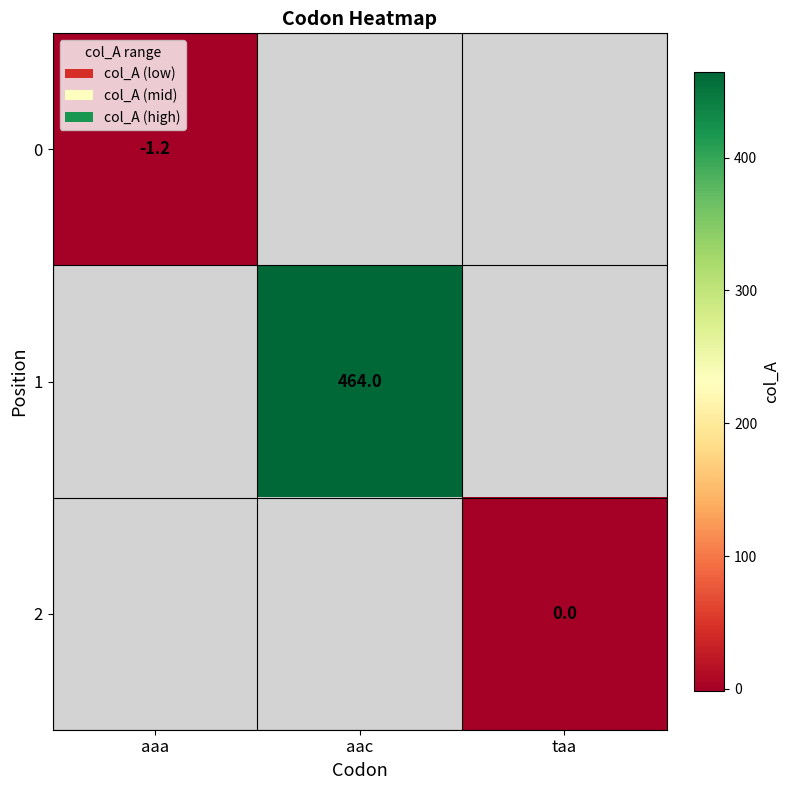

At how many categories does at least one series exceed 191?

1